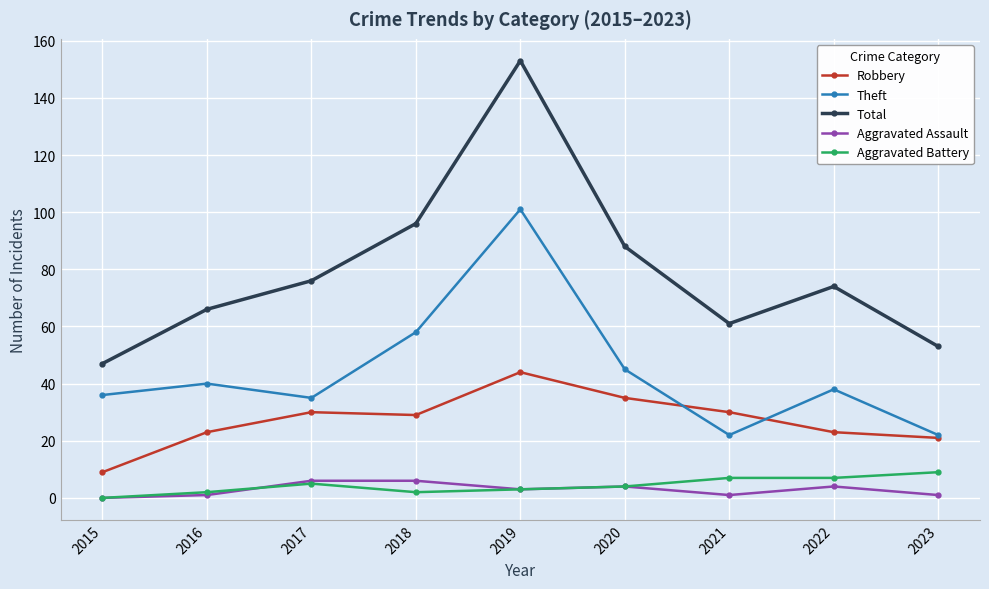

True or false: Aggravated Battery and Total intersect in this chart.

False